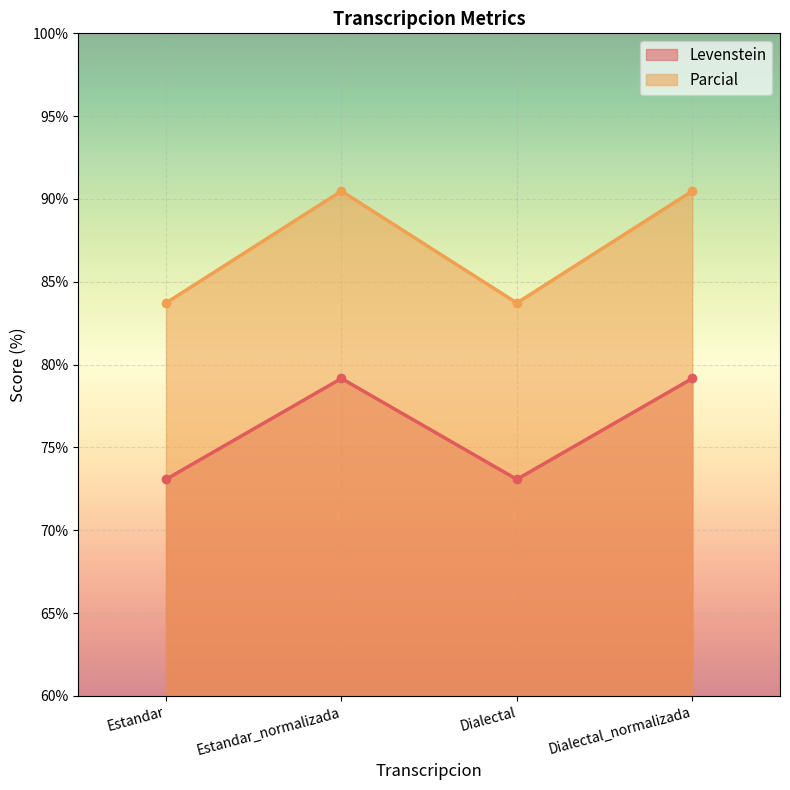

Reading left to right, list all the values displayed in this chart.

Levenstein: Estandar=73.1	Estandar_normalizada=79.2	Dialectal=73.1	Dialectal_normalizada=79.2
Parcial: Estandar=83.7	Estandar_normalizada=90.5	Dialectal=83.7	Dialectal_normalizada=90.5